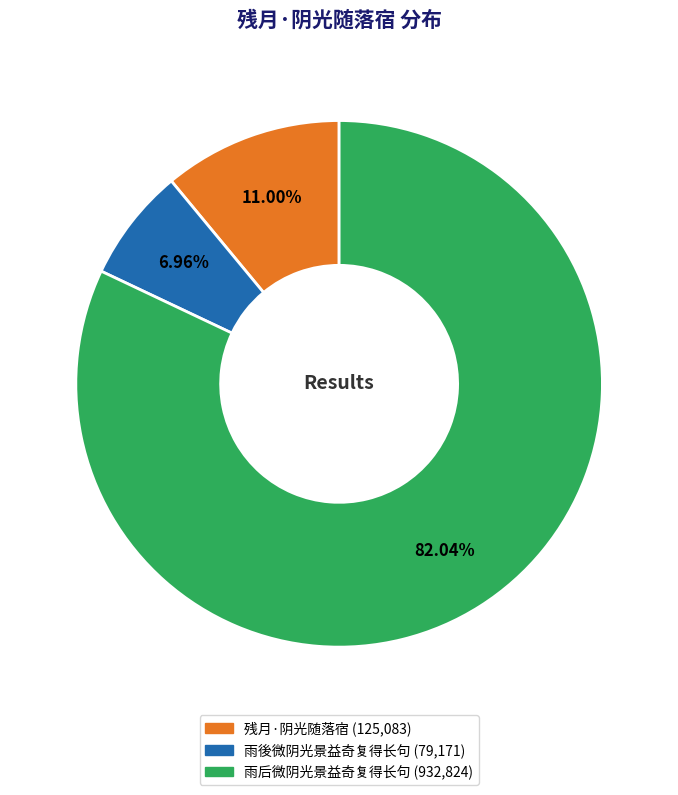

What percentage is the 雨后微阴光景益奇复得长句 slice, to the nearest percent?

82%